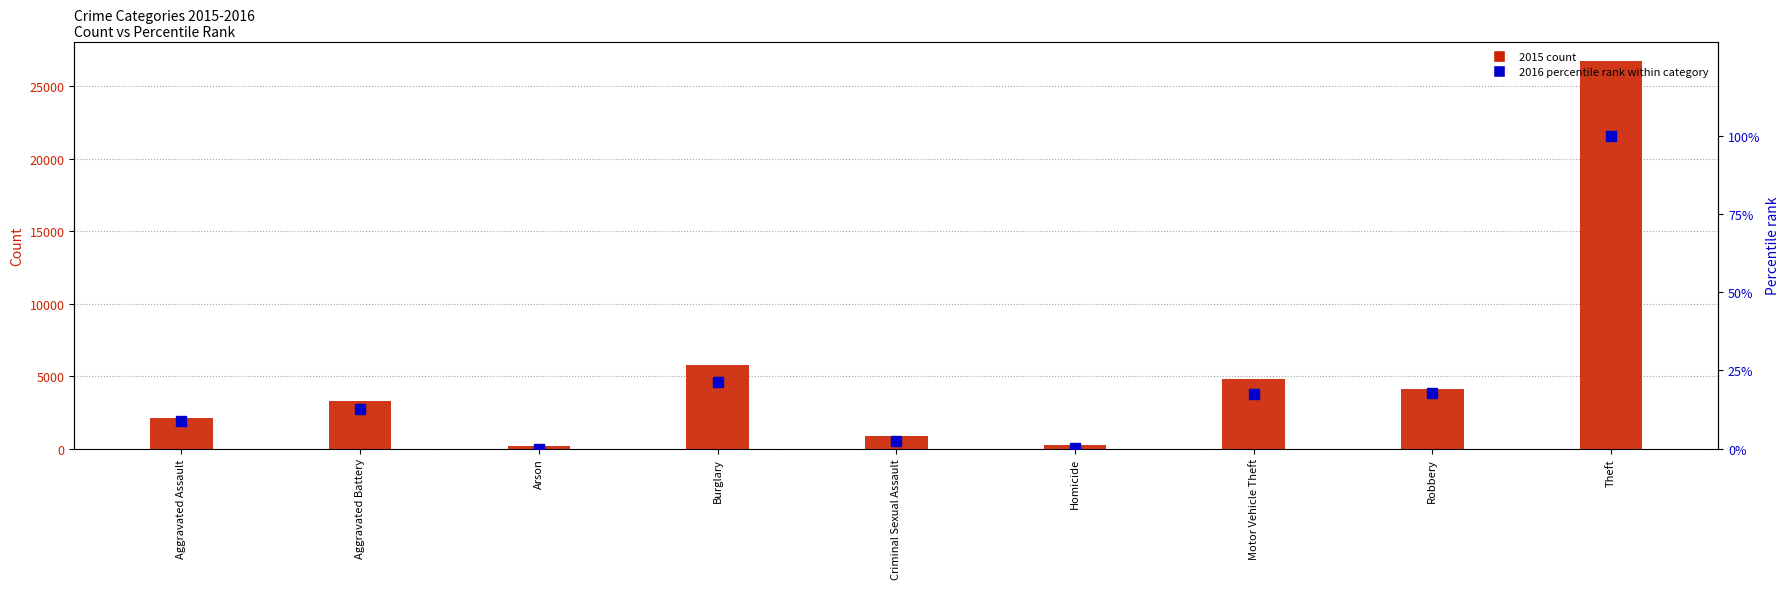

At Theft, list the series in order from smallest to largest.

2016 percentile rank, 2015 count